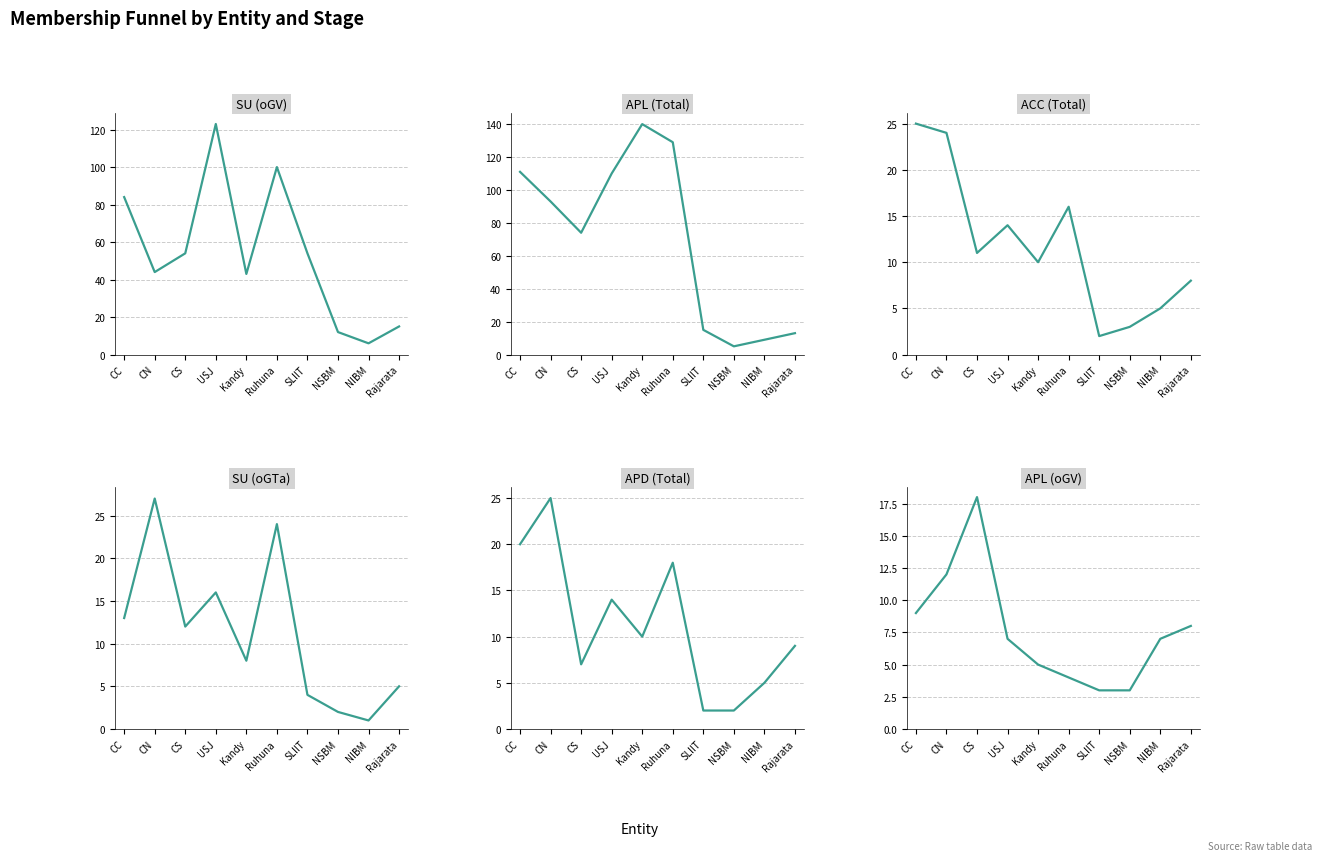

Reading left to right, list all the values displayed in this chart.

SU (oGV): 84	44	54	123	43	100	54	12	6	15
APL (Total): 111	93	74	110	140	129	15	5	9	13
ACC (Total): 25	24	11	14	10	16	2	3	5	8
SU (oGTa): 13	27	12	16	8	24	4	2	1	5
APD (Total): 20	25	7	14	10	18	2	2	5	9
APL (oGV): 9	12	18	7	5	4	3	3	7	8